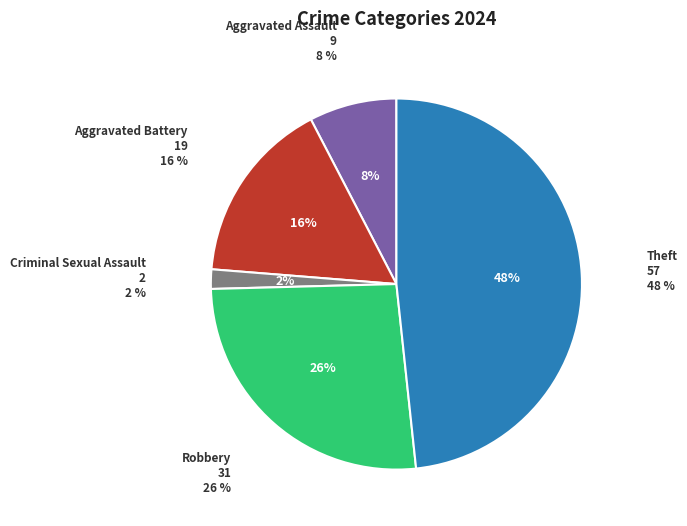

Between Aggravated Battery and Theft, which is larger?

Theft